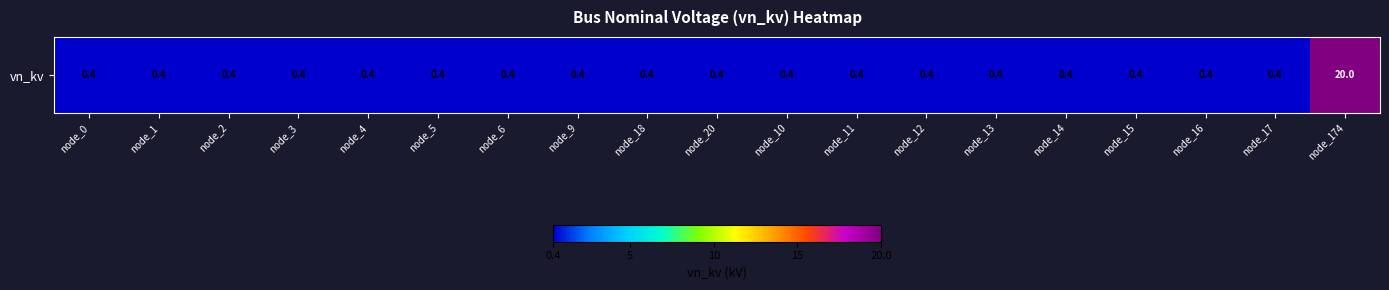

Reading right to left, extract all data points from this chart.

20.0	0.4	0.4	0.4	0.4	0.4	0.4	0.4	0.4	0.4	0.4	0.4	0.4	0.4	0.4	0.4	0.4	0.4	0.4